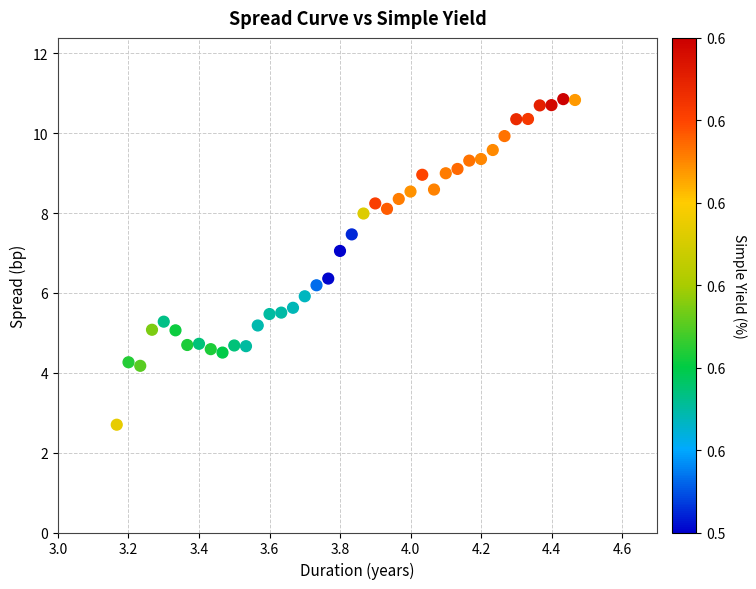

What is the range of X values (max minus min)?

1.3